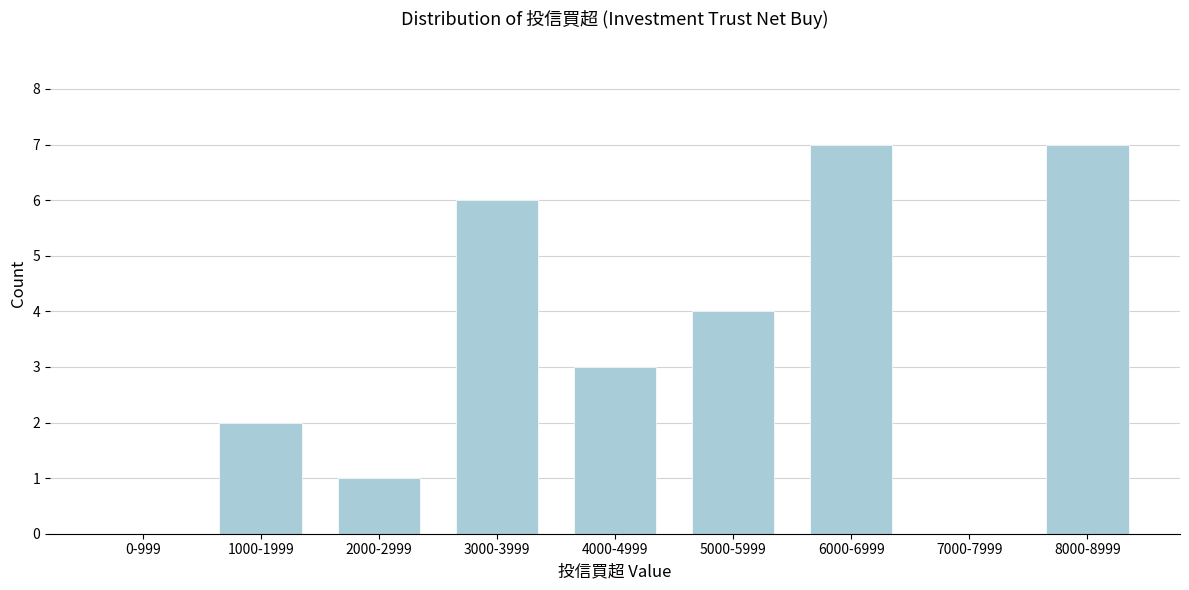

Reading left to right, transcribe all the data shown in this chart.

0-999=0	1000-1999=2	2000-2999=1	3000-3999=6	4000-4999=3	5000-5999=4	6000-6999=7	7000-7999=0	8000-8999=7